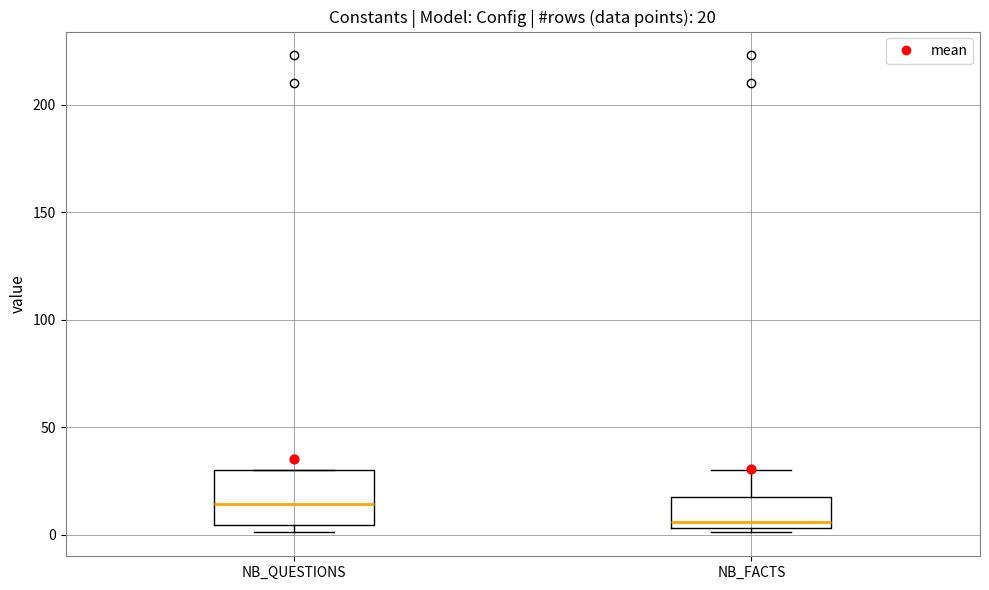

Which box has the highest median line?

NB_QUESTIONS